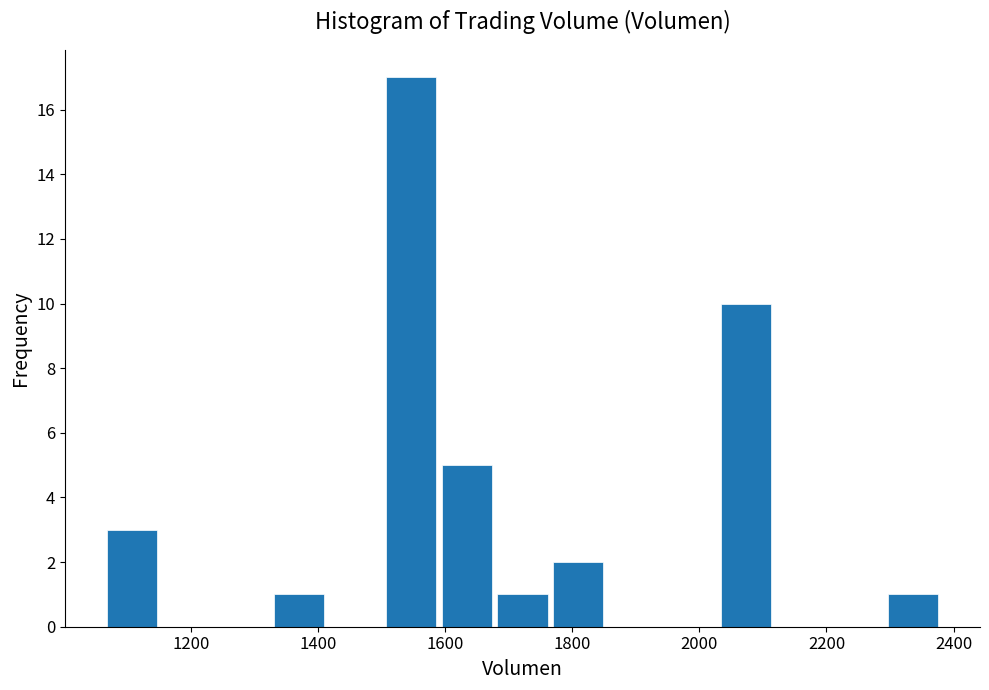

Which range on the x-axis has the tallest bar?

1500 to 1580